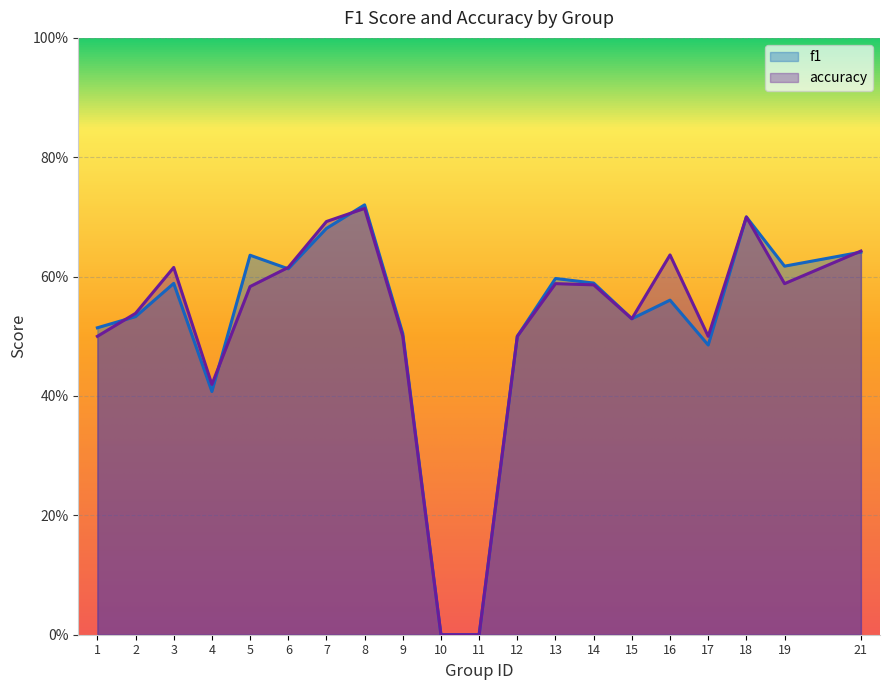

At how many categories does at least one series exceed 0?

18